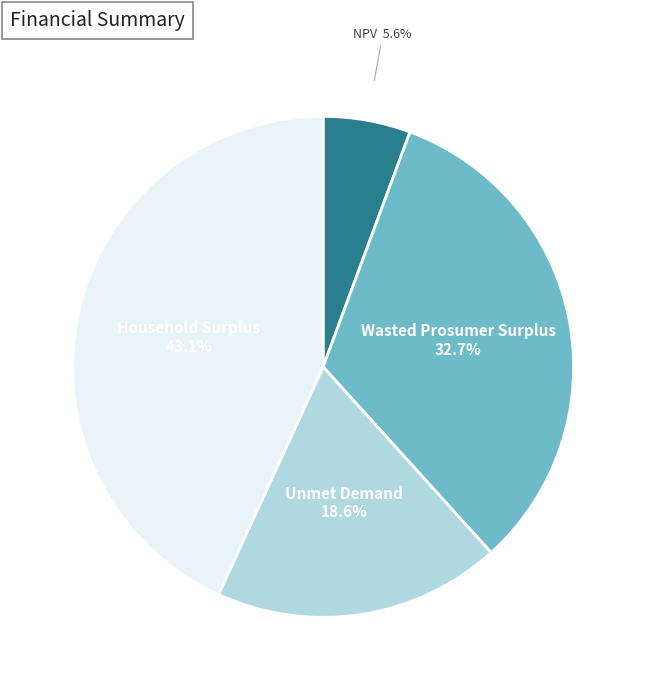

Is there any slice that represents more than half of the pie?

No